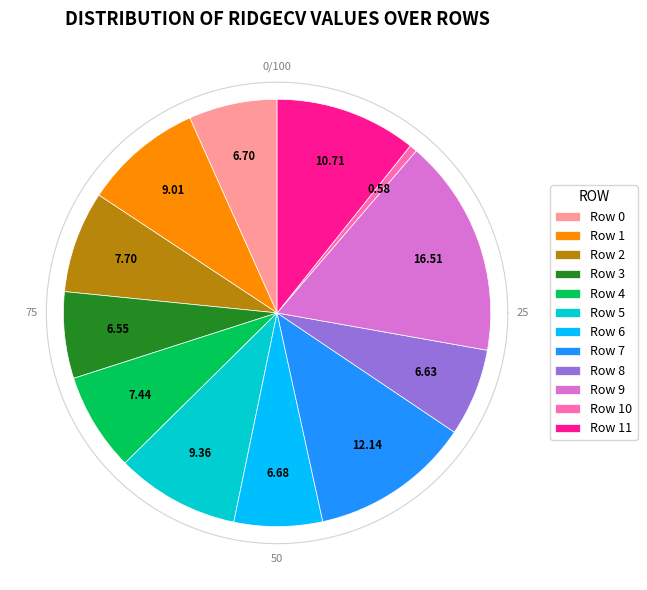

Is it true that 3 is 7% of the pie?

True